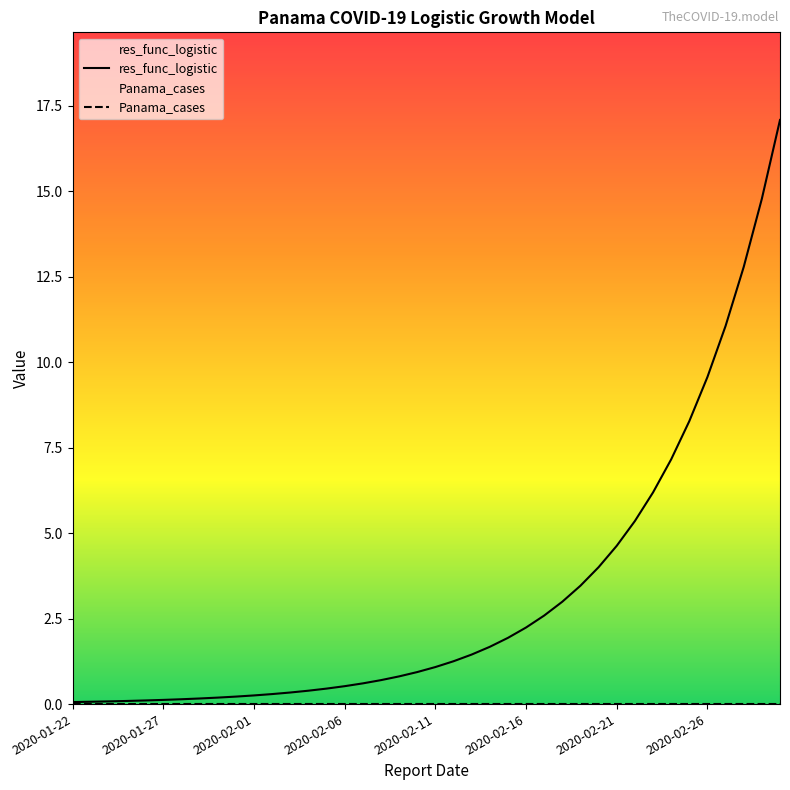

What is the sum of the values at 2020-02-04 and 2020-02-16?

2.6